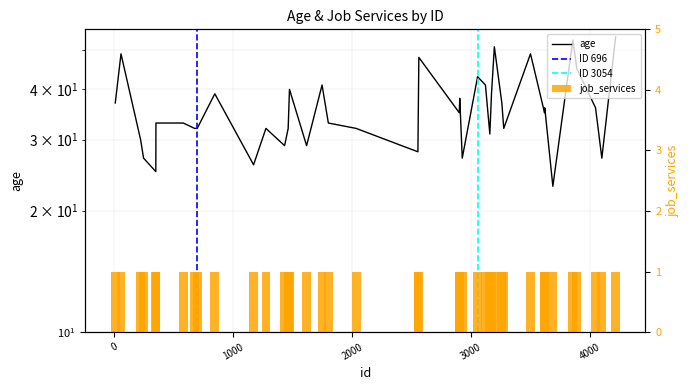

What is the sum of all values?

1439